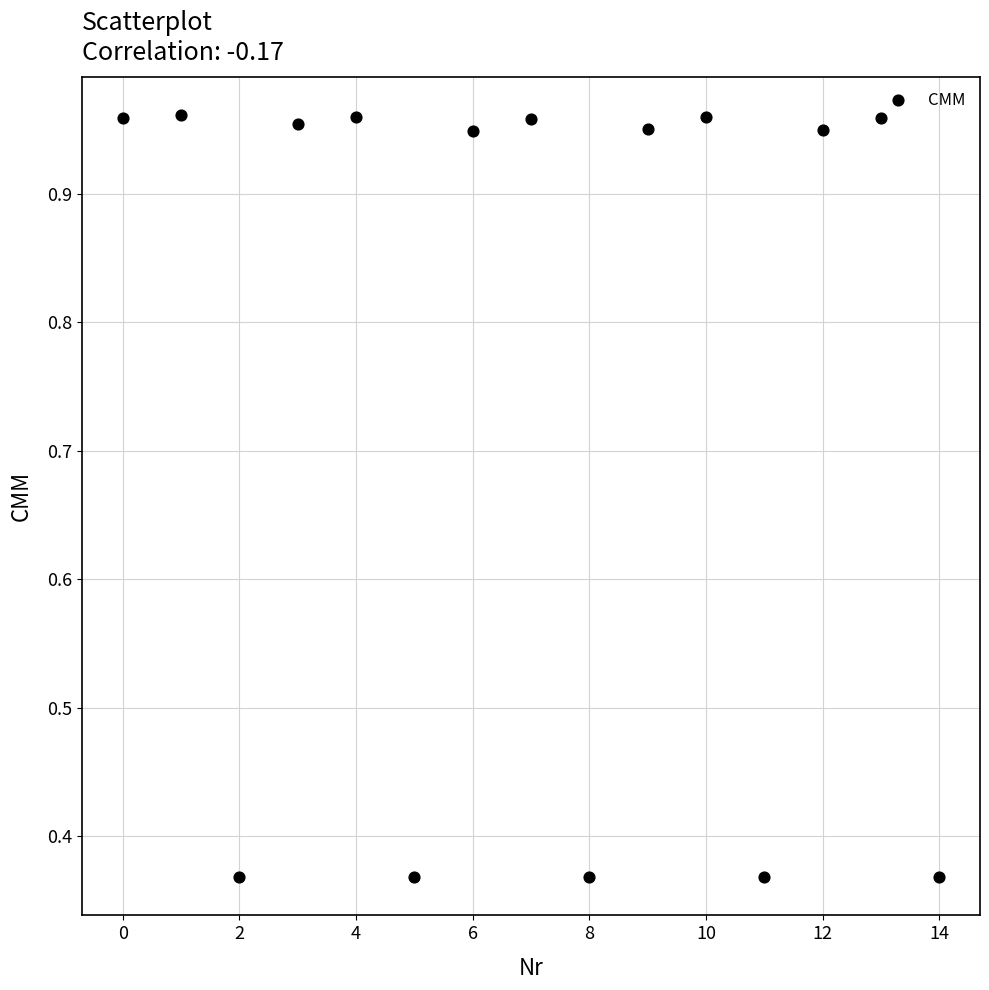

What is the range of Y values (max minus min)?

0.6